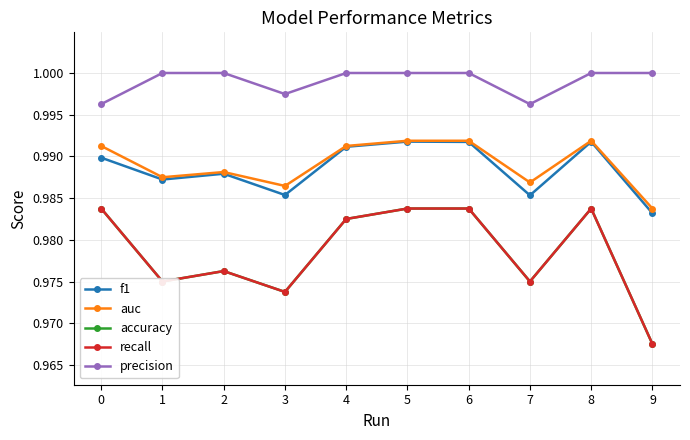

At which label does precision reach its peak?

1